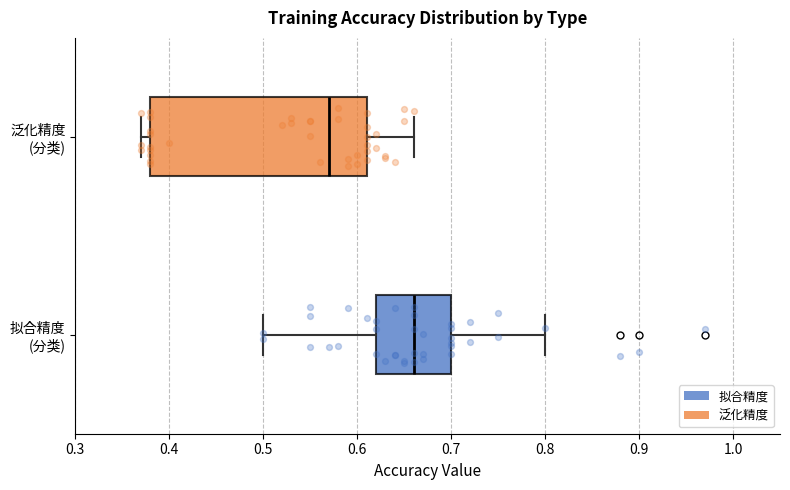

Reading bottom to top, transcribe this box plot: for each box, give where its median line is, the range the box spans, and where its two whiskers end, as read against the x-axis. The values are not printed on the chart, so give them approximately, as read against the axis.

拟合精度 (分类): median 0.66, box 0.62 to 0.70, whiskers 0.50 to 0.80
泛化精度 (分类): median 0.57, box 0.38 to 0.61, whiskers 0.37 to 0.66